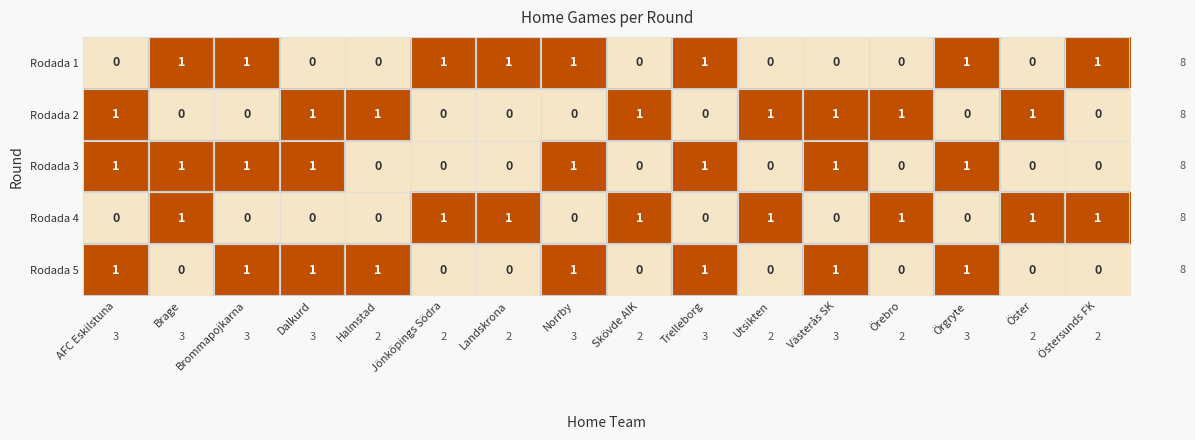

What is the sum of all Rodada 1 values?

8